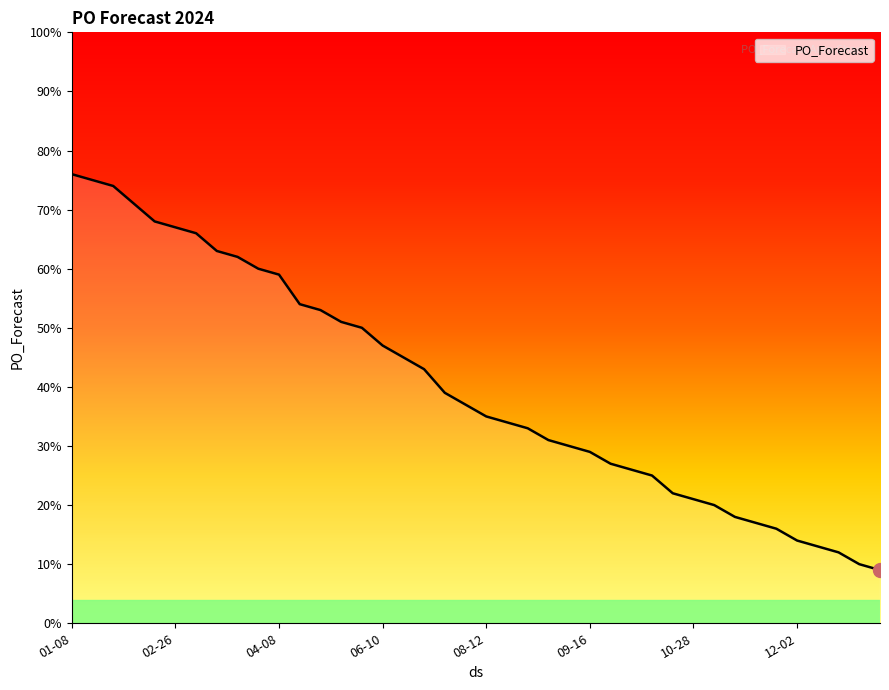

What is the difference between the second highest and second lowest values?

65